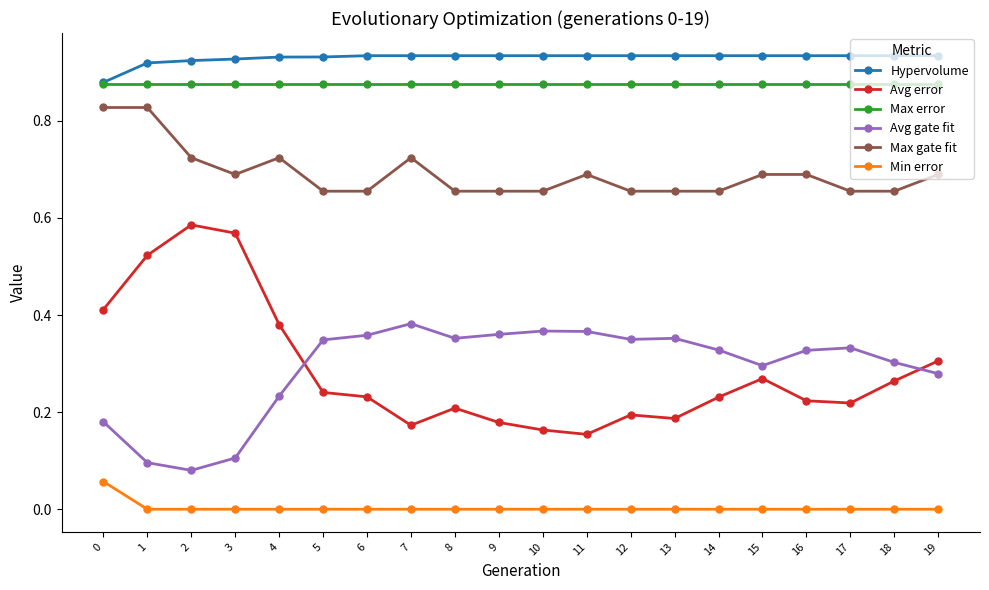

How many categories are shown in the chart?

20